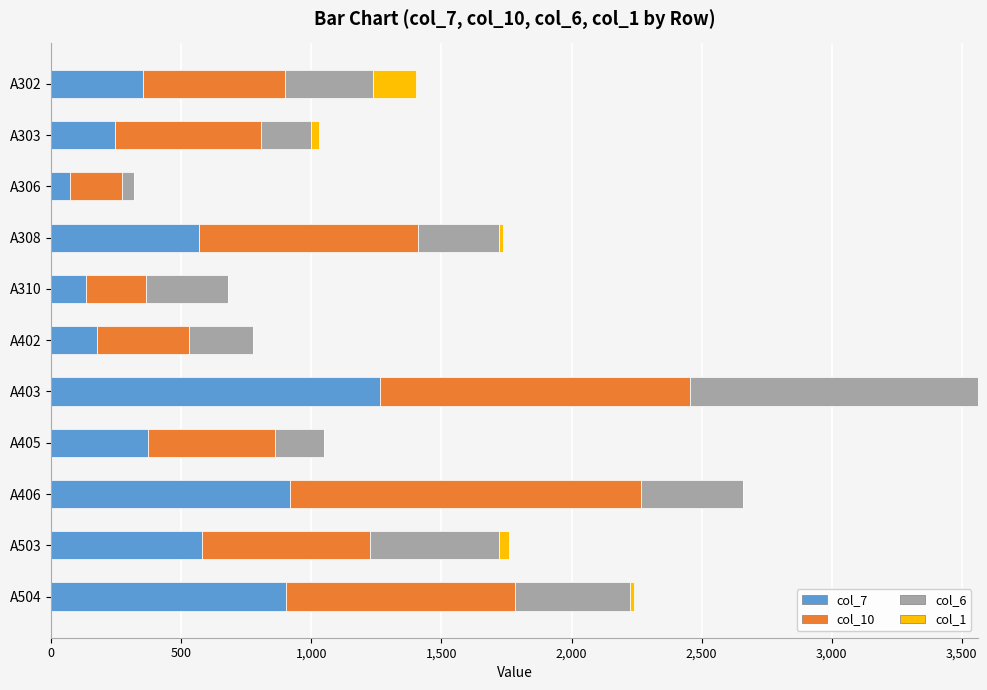

At which category is the sum across all series the highest?

A403